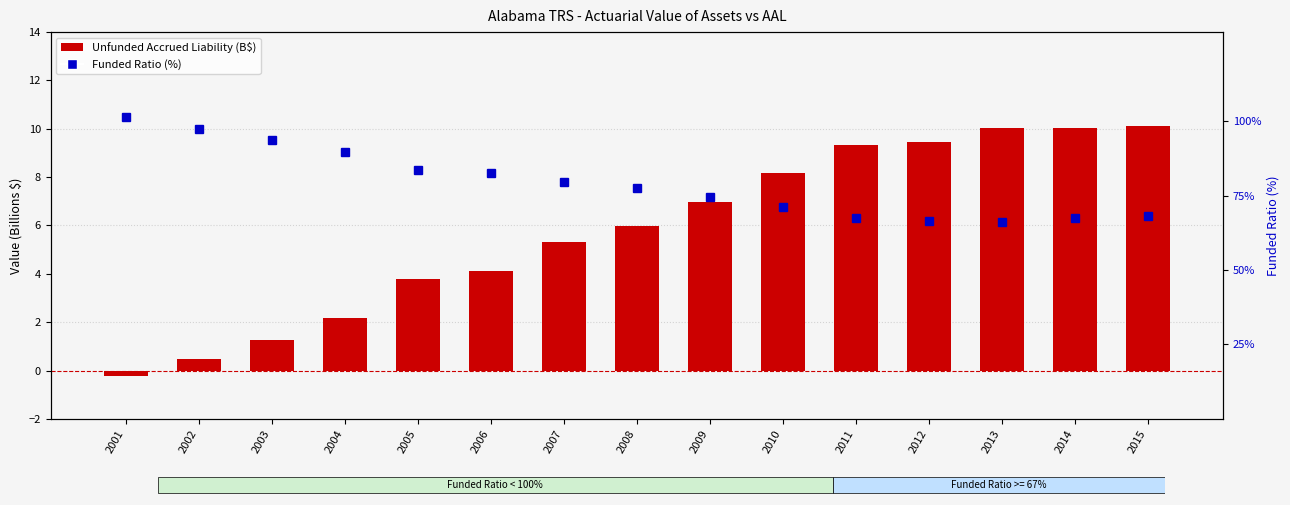

Read the Unfunded Accrued Liability (B$) value at 2001.

-0.2